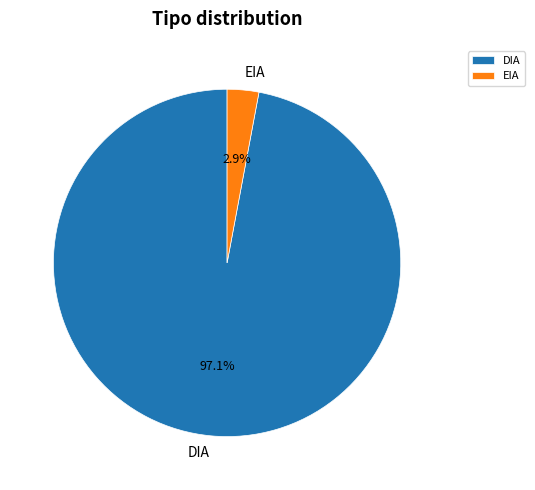

How much of the chart is everything except DIA?

2.9%